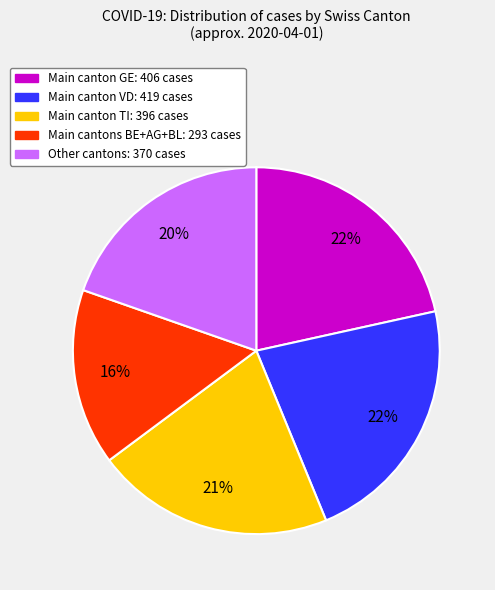

Is there any slice that represents more than half of the pie?

No